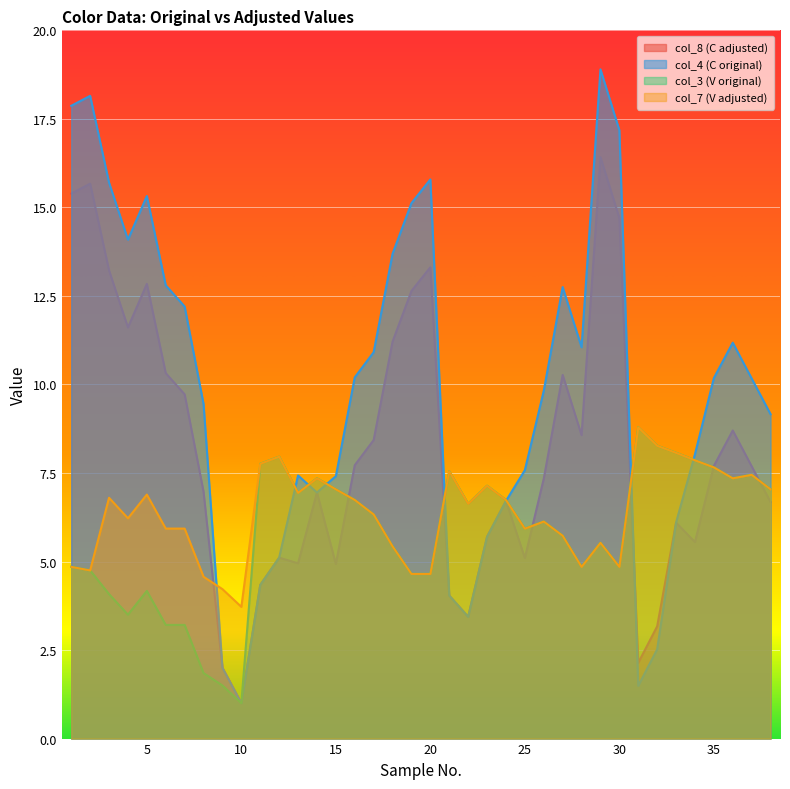

What is the lowest value of the col_4 (C original) series?

1.0